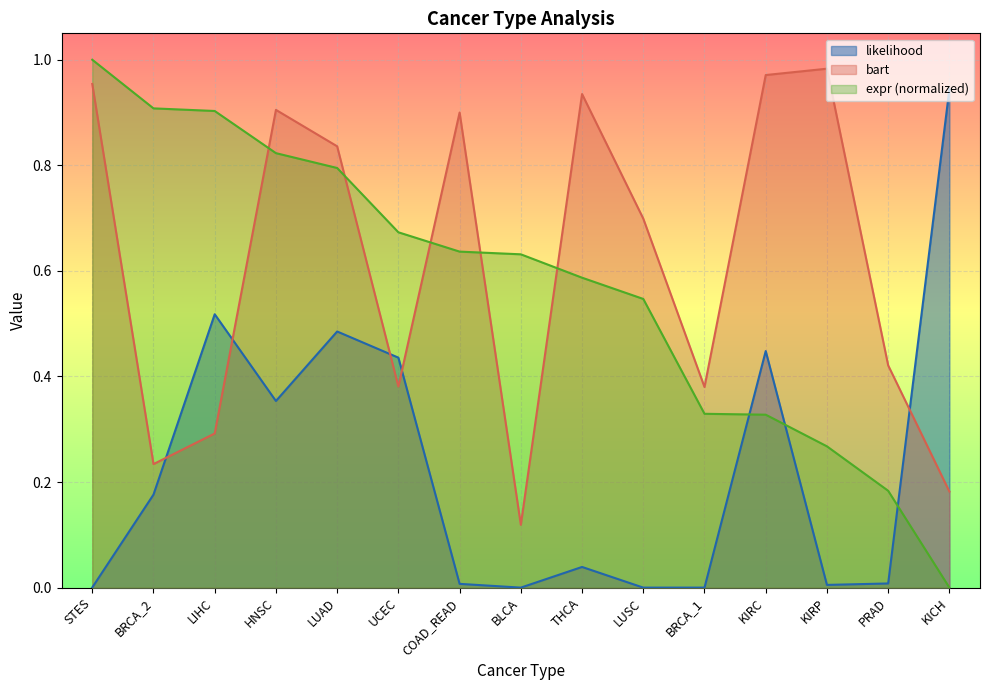

What is the difference between the maximum and minimum values in the bart series?

0.9